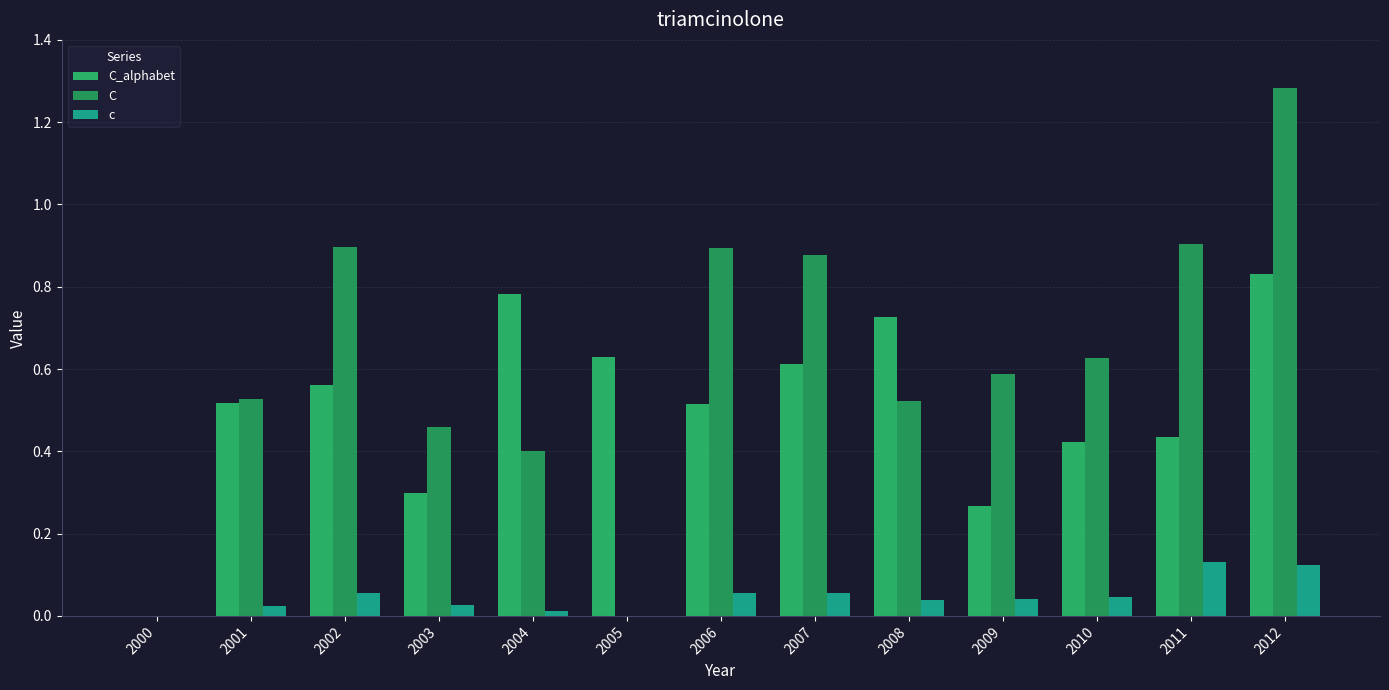

True or false: C_alphabet has a value of 0.9 at 2006.

False